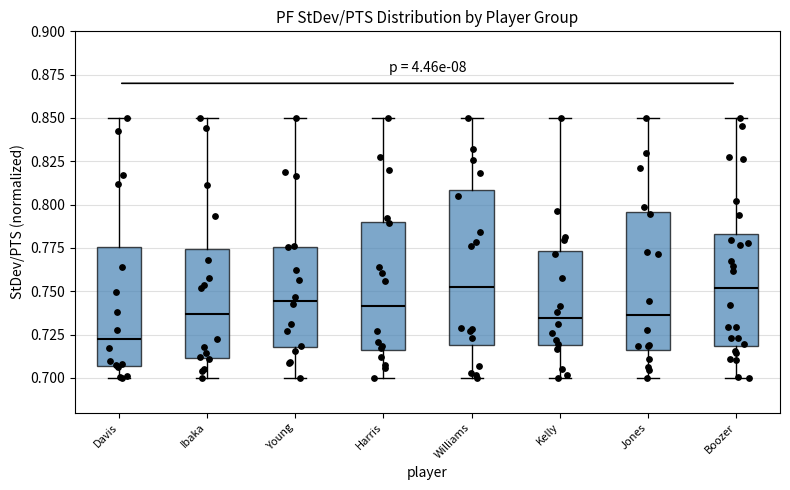

Comparing the boxes themselves (not the whiskers), which one is the tallest?

Williams